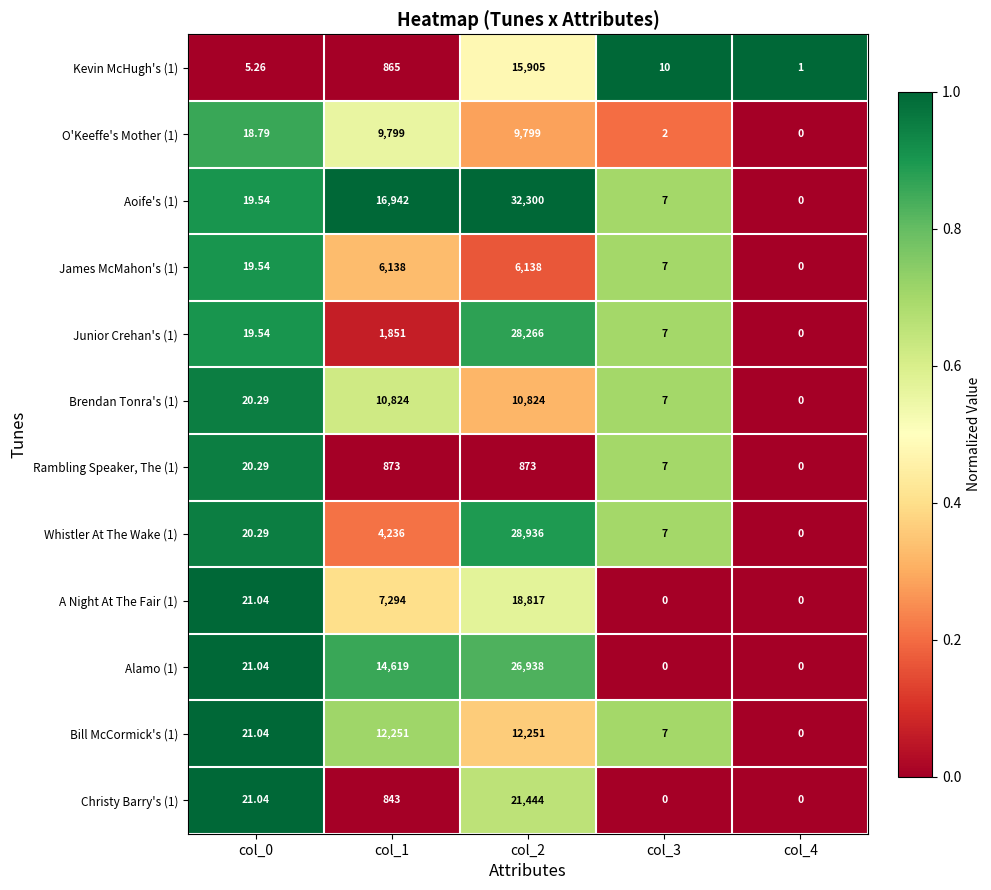

Is the value of O'Keeffe's Mother (1) at col_3 greater than the value of Bill McCormick's (1) at col_2?

No